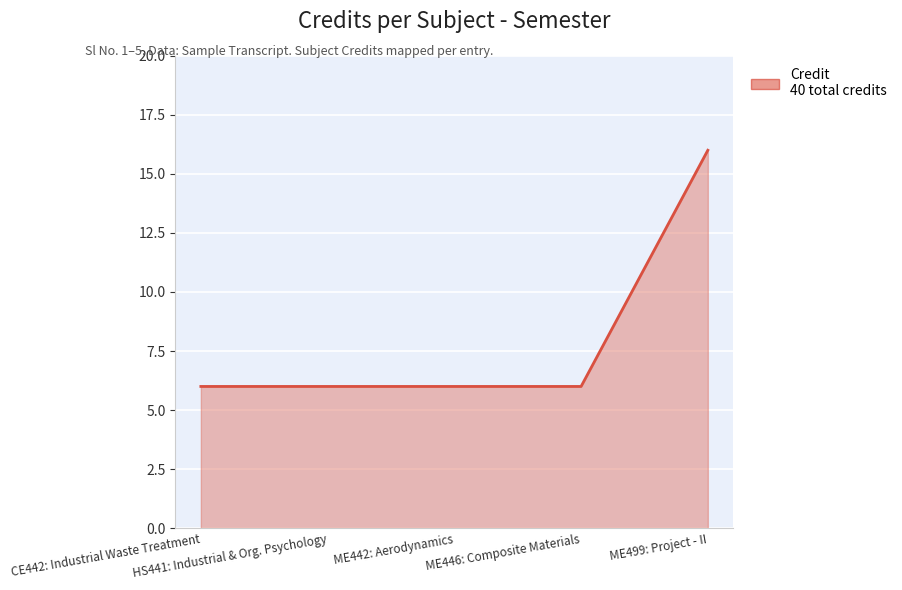

Does the chart have visible grid lines?

Yes